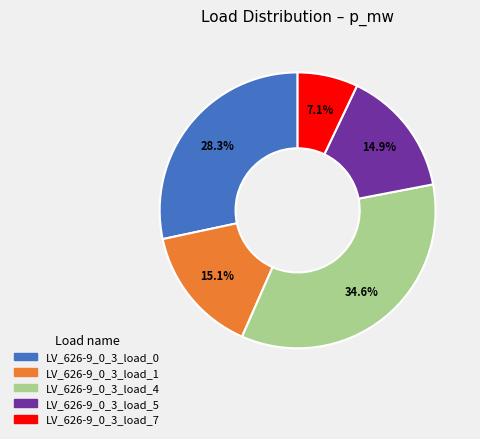

Is it true that LV_626-9_0_3_load_0 is 28% of the pie?

True